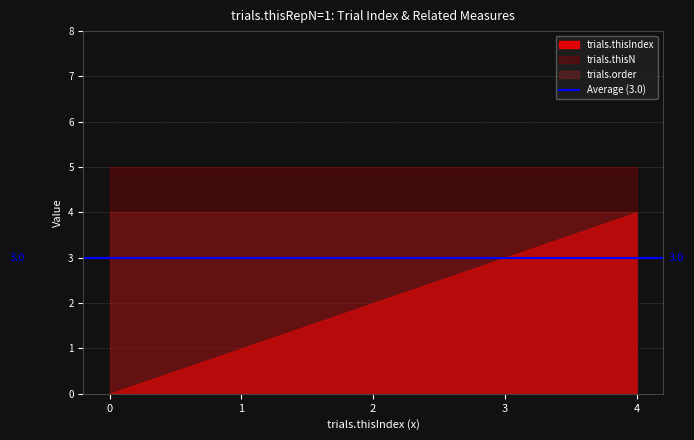

At which category is the sum across all series the highest?

4